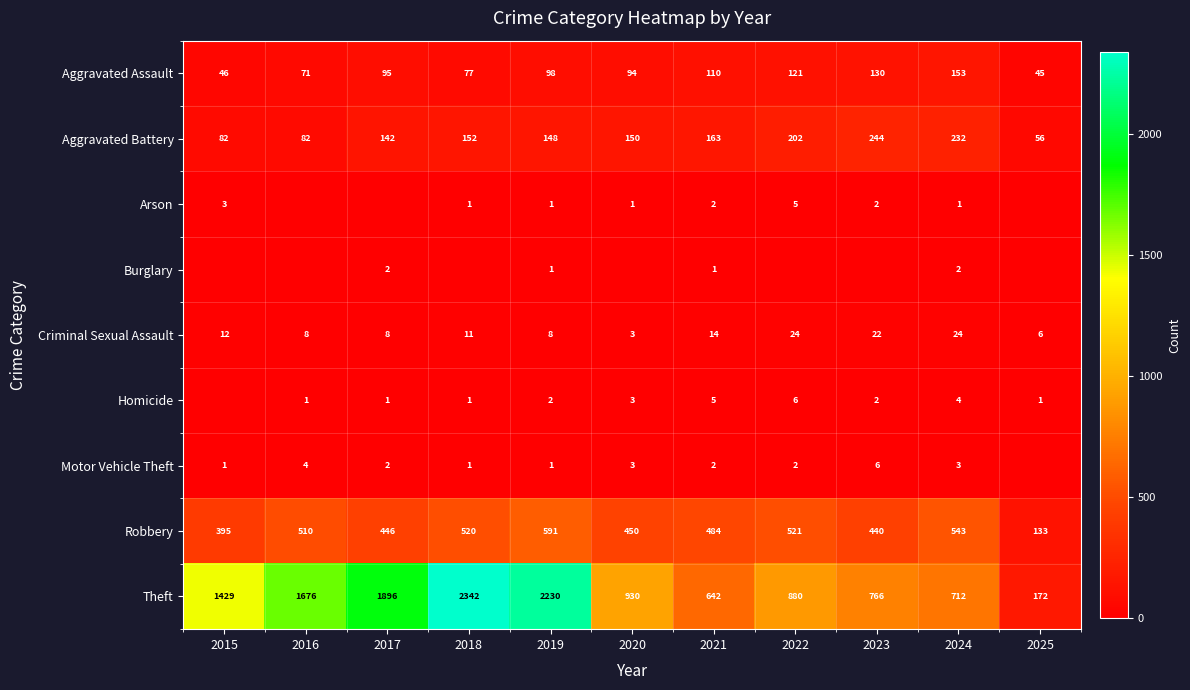

What is the difference between the second highest and minimum values in the Aggravated Battery series?

176